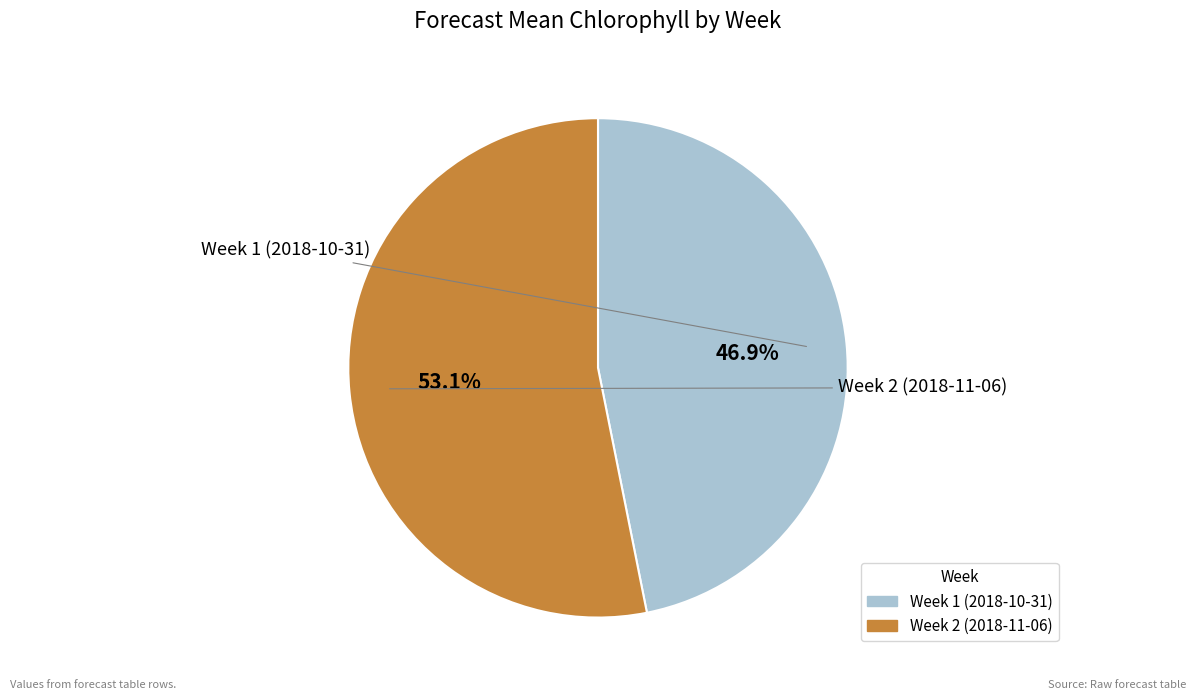

Which has a higher value, Week 1 (2018-10-31) or Week 2 (2018-11-06)?

Week 2 (2018-11-06)